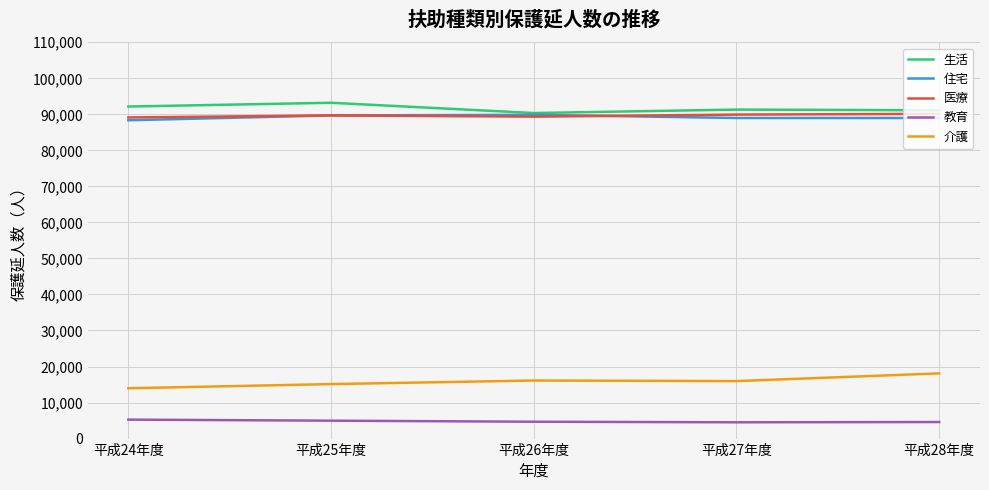

What is the sum of the 介護 values at 平成28年度 and 平成26年度?

34220